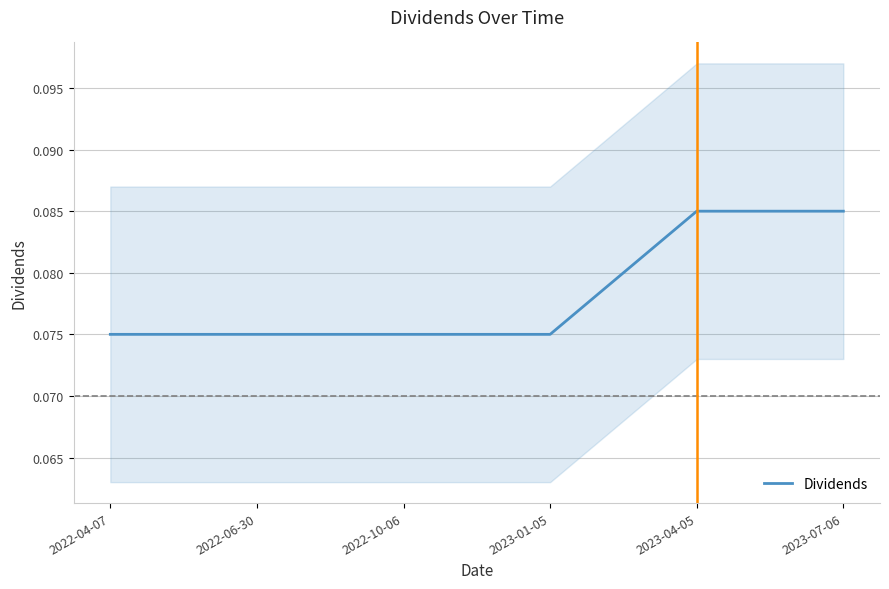

What is the value of the 1st point from the left?

0.1